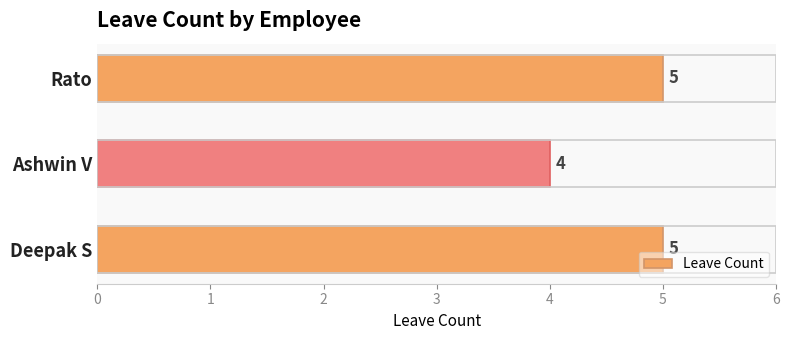

What is the greatest value displayed?

5